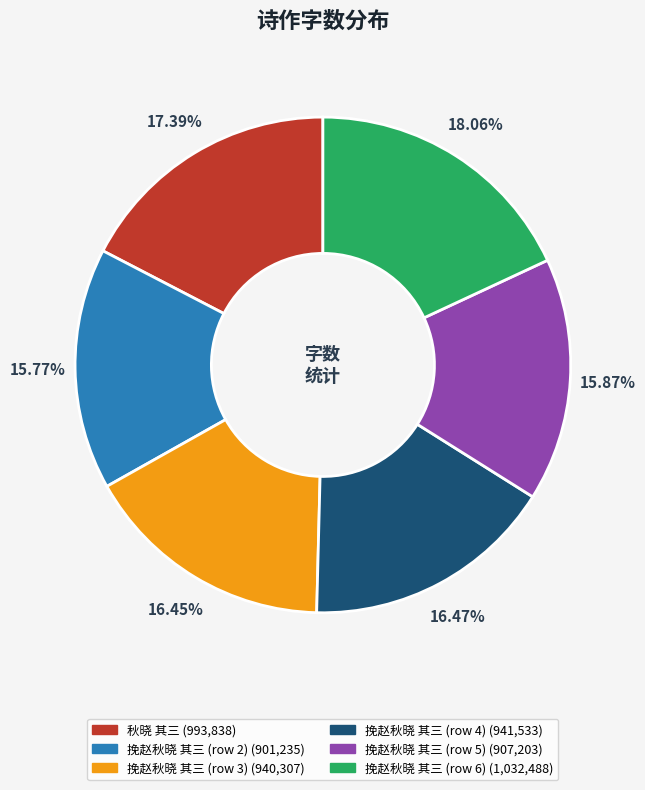

Is there any slice that represents more than half of the pie?

No